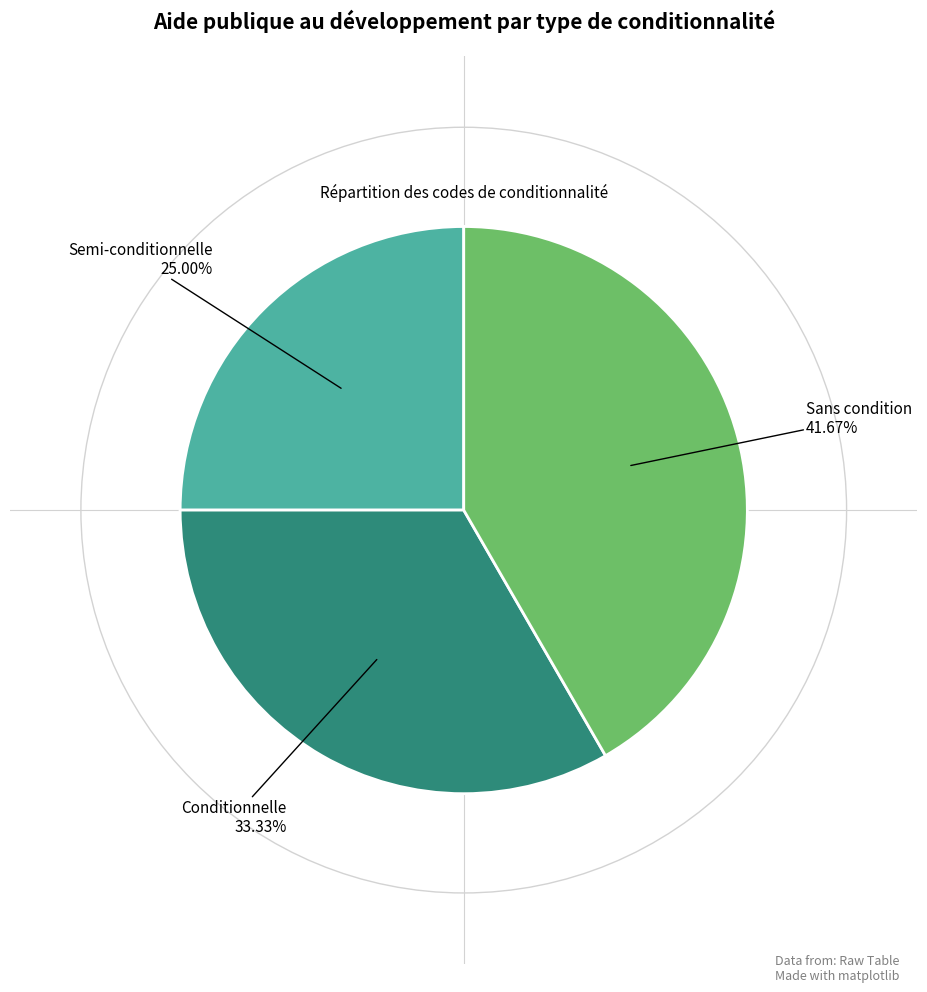

What percentage is the Conditionnelle slice, to the nearest percent?

33%